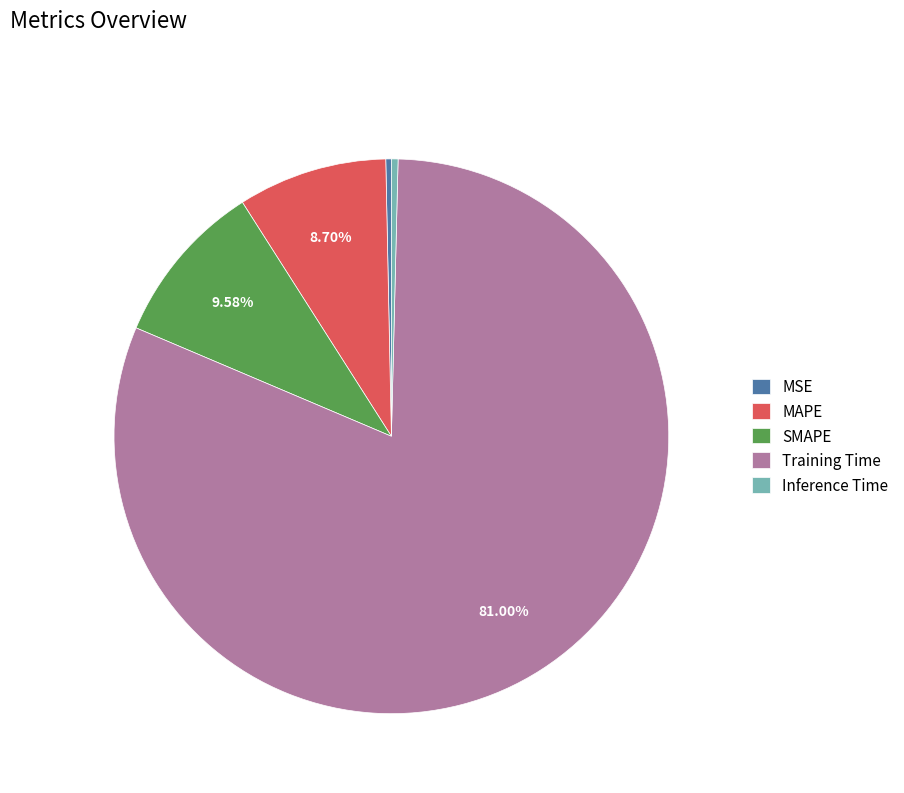

To the nearest percent, what is the combined percentage of MAPE and Training Time?

90%